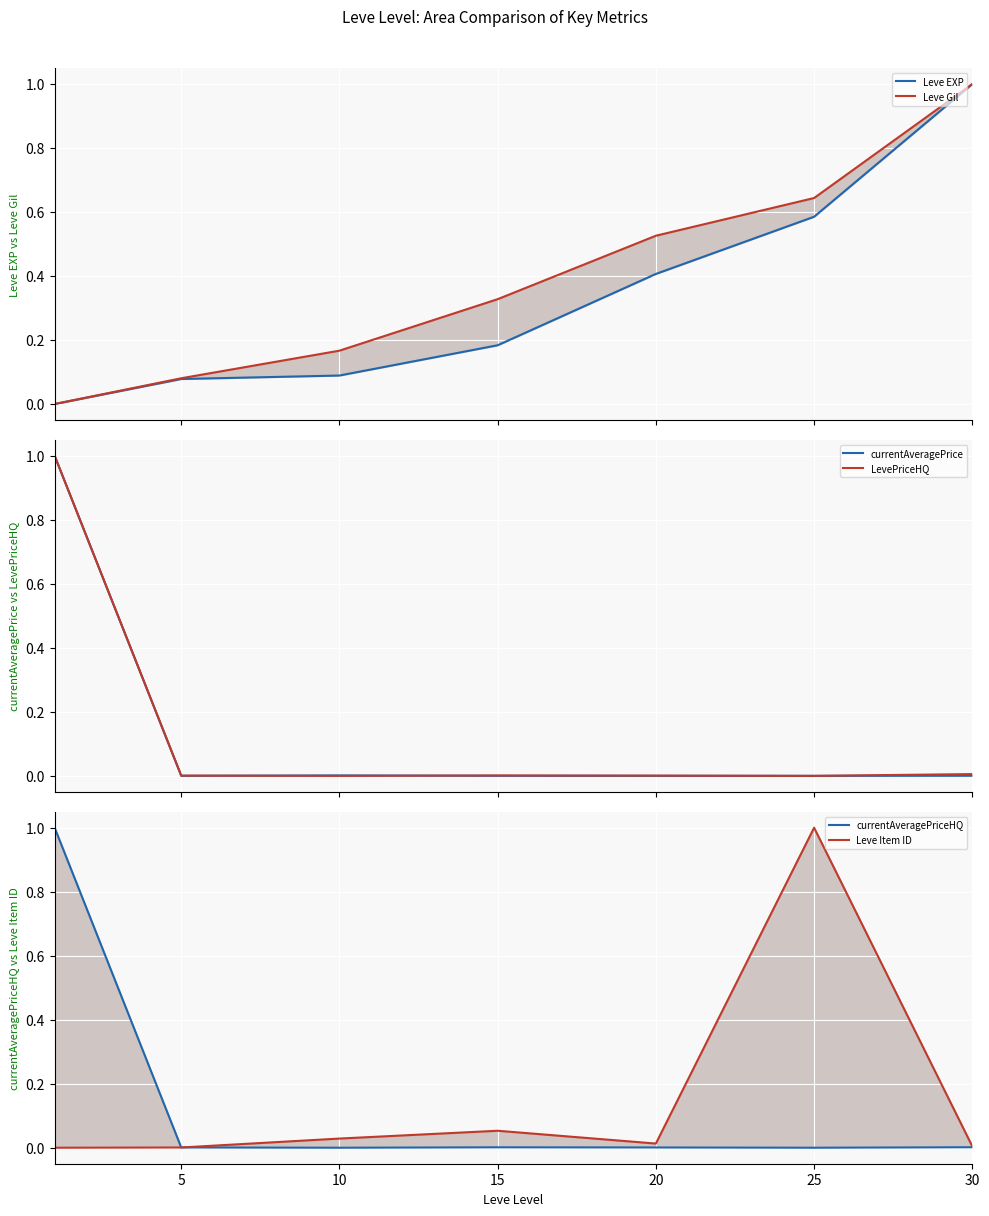

How many values in Leve Item ID are above zero?

6